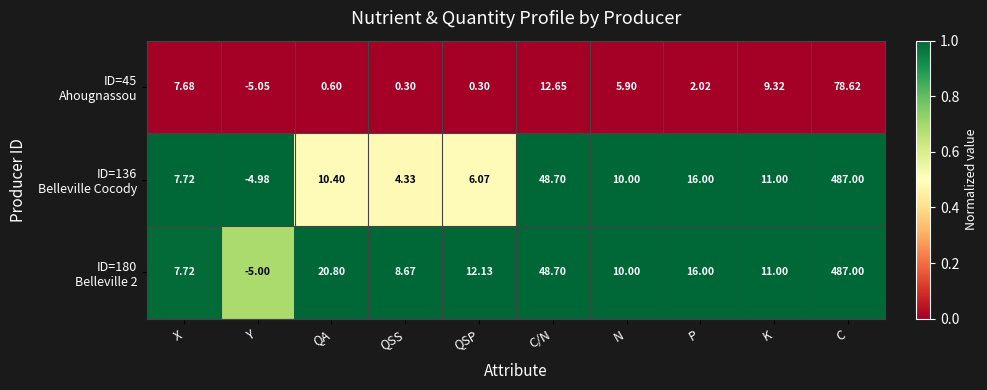

Which label corresponds to the largest value in the chart?

C